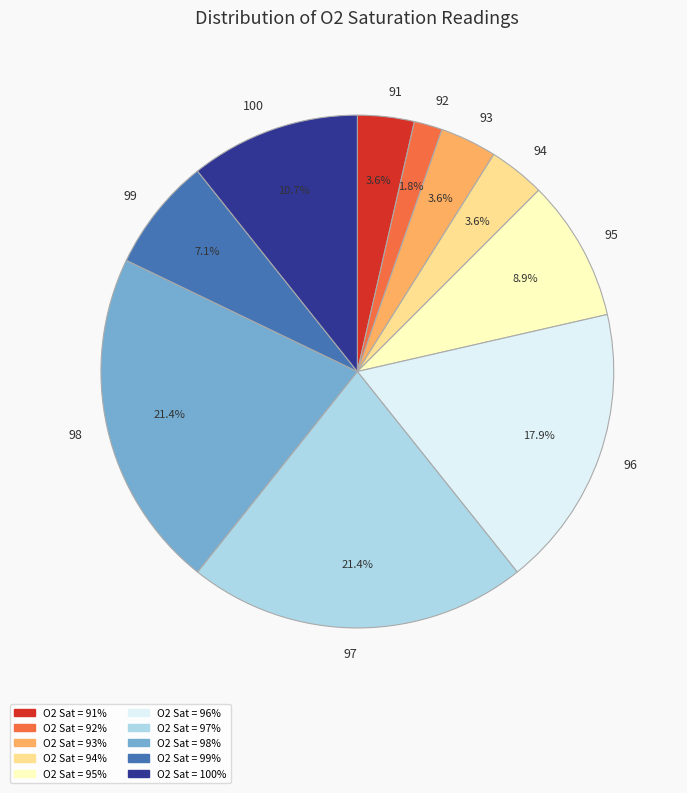

Combined, do 96 and 98 account for over 50%?

No